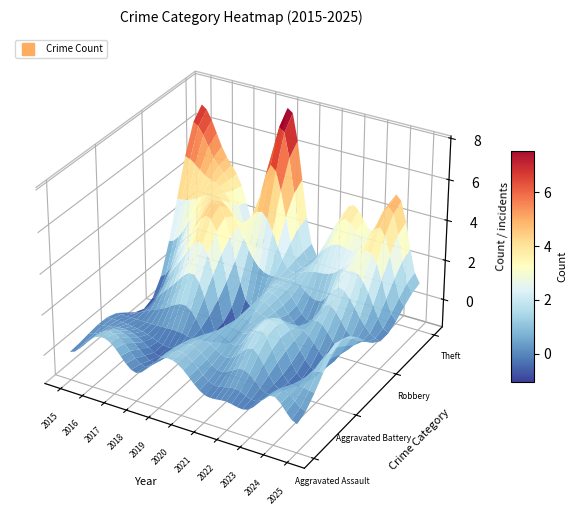

Is it true that Aggravated Assault equals 0 at 2020?

False